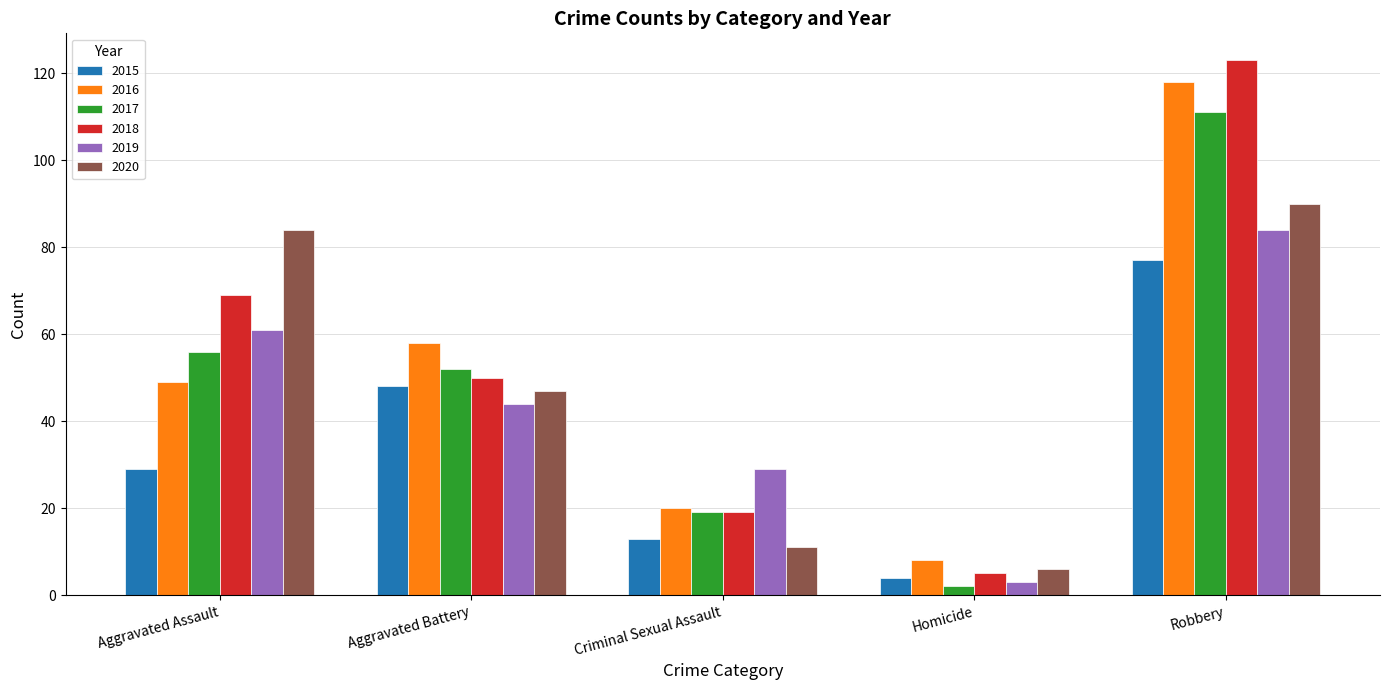

Count the 2015 values in the range 13 to 48.

3